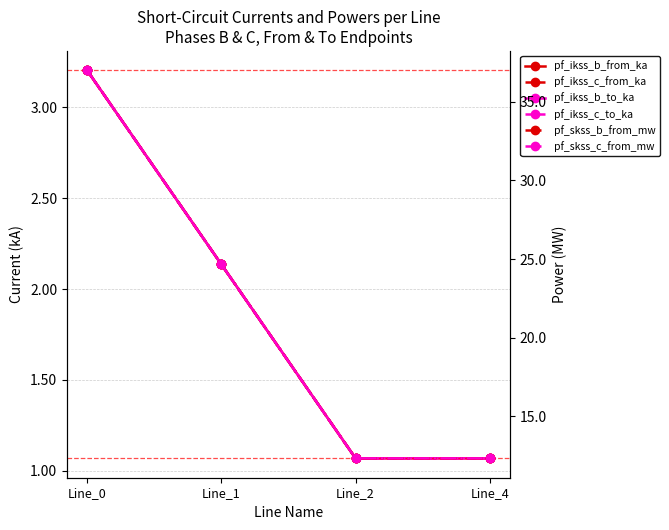

At which category is the sum across all series the highest?

Line_0